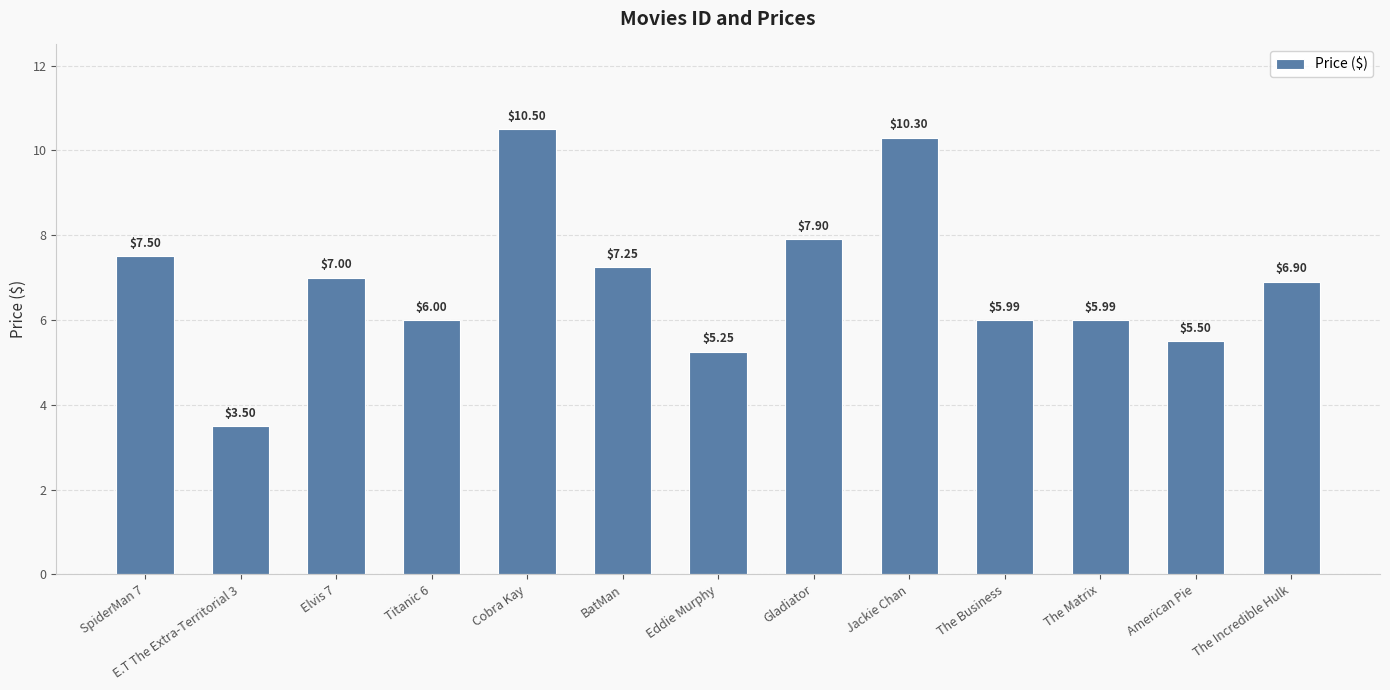

What is the label of the 6th bar from the right?

Gladiator